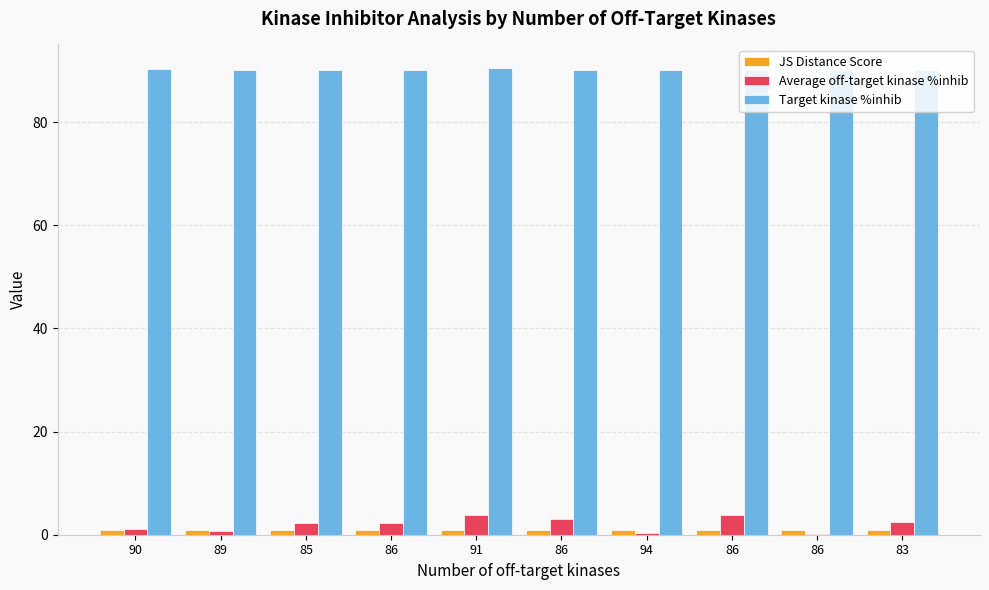

Count the number of data series in this chart.

3